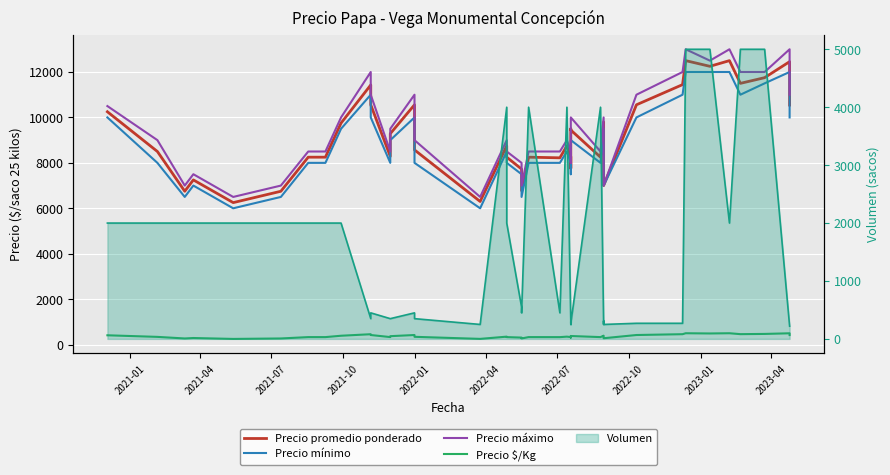

True or false: Precio máximo and Precio mínimo cross at least once.

False